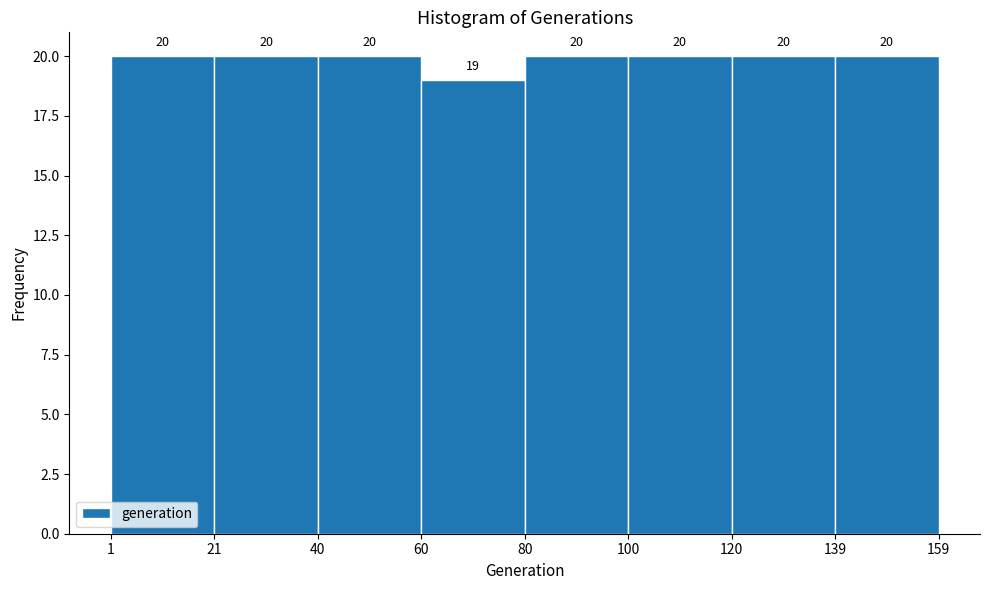

Reading left to right, transcribe this chart: for each bar, give the range it covers on the x-axis and its height.

1 to 21: 20
21 to 40: 20
40 to 60: 20
60 to 80: 19
80 to 100: 20
100 to 120: 20
120 to 139: 20
139 to 159: 20